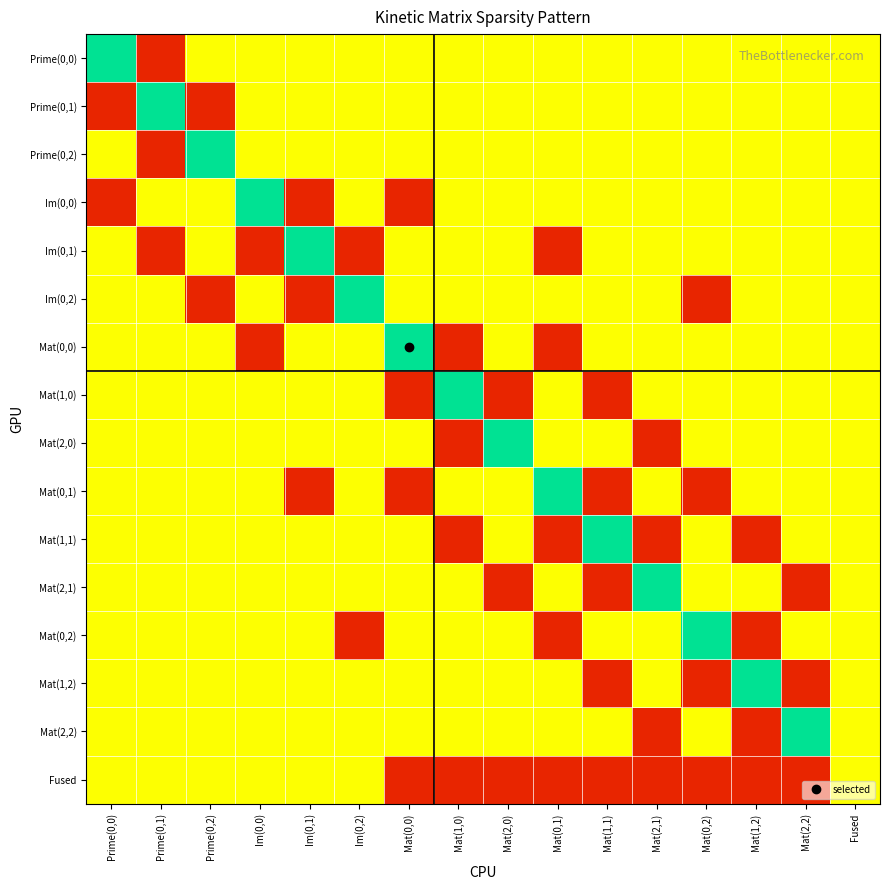

Which series has the largest range (max minus min)?

Prime(0,0)